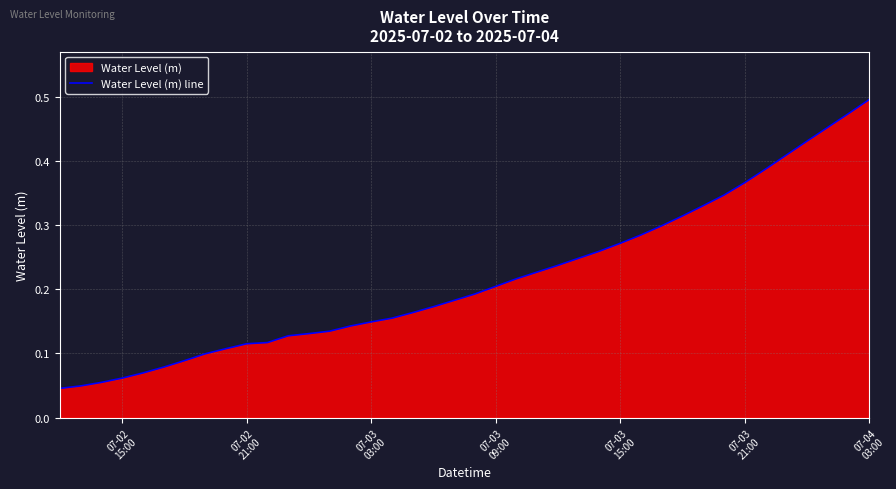

Reading right to left, list all the values displayed in this chart.

0.5	0.5	0.5	0.4	0.4	0.4	0.4	0.3	0.3	0.3	0.3	0.3	0.3	0.3	0.2	0.2	0.2	0.2	0.2	0.2	0.2	0.2	0.2	0.2	0.1	0.1	0.1	0.1	0.1	0.1	0.1	0.1	0.1	0.1	0.1	0.1	0.1	0.1	0.0	0.0